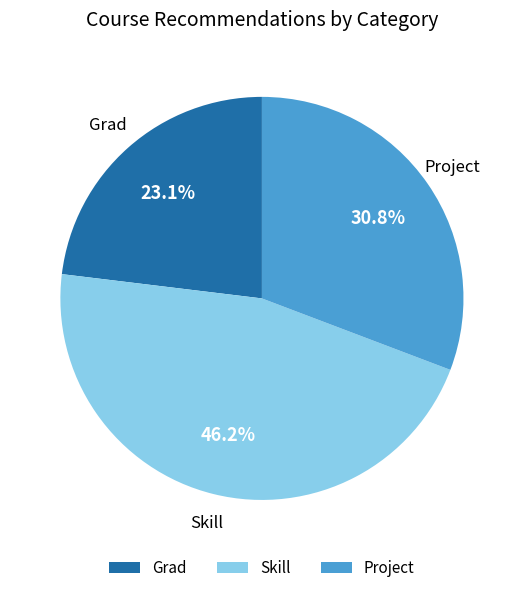

Is there any slice that represents more than half of the pie?

No